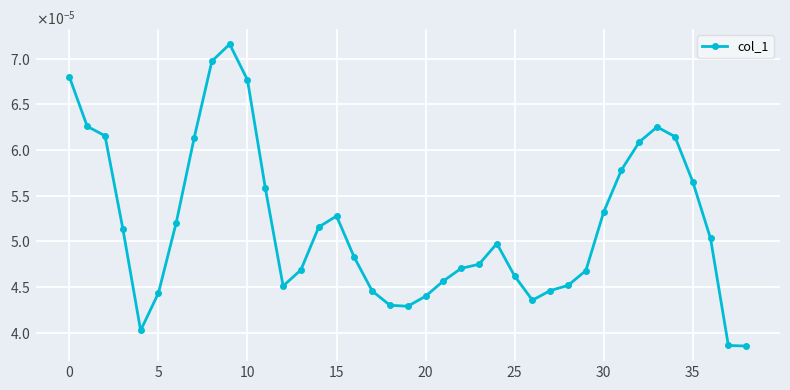

Does the chart have visible grid lines?

Yes